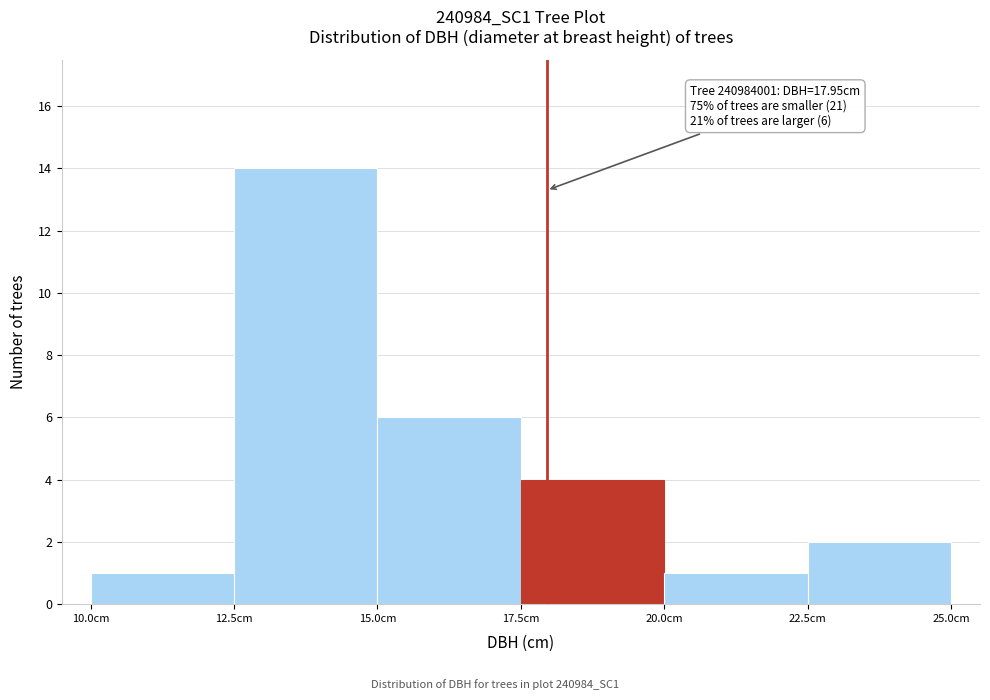

Over which range of the x-axis is the bar tallest?

12.5 to 15.0